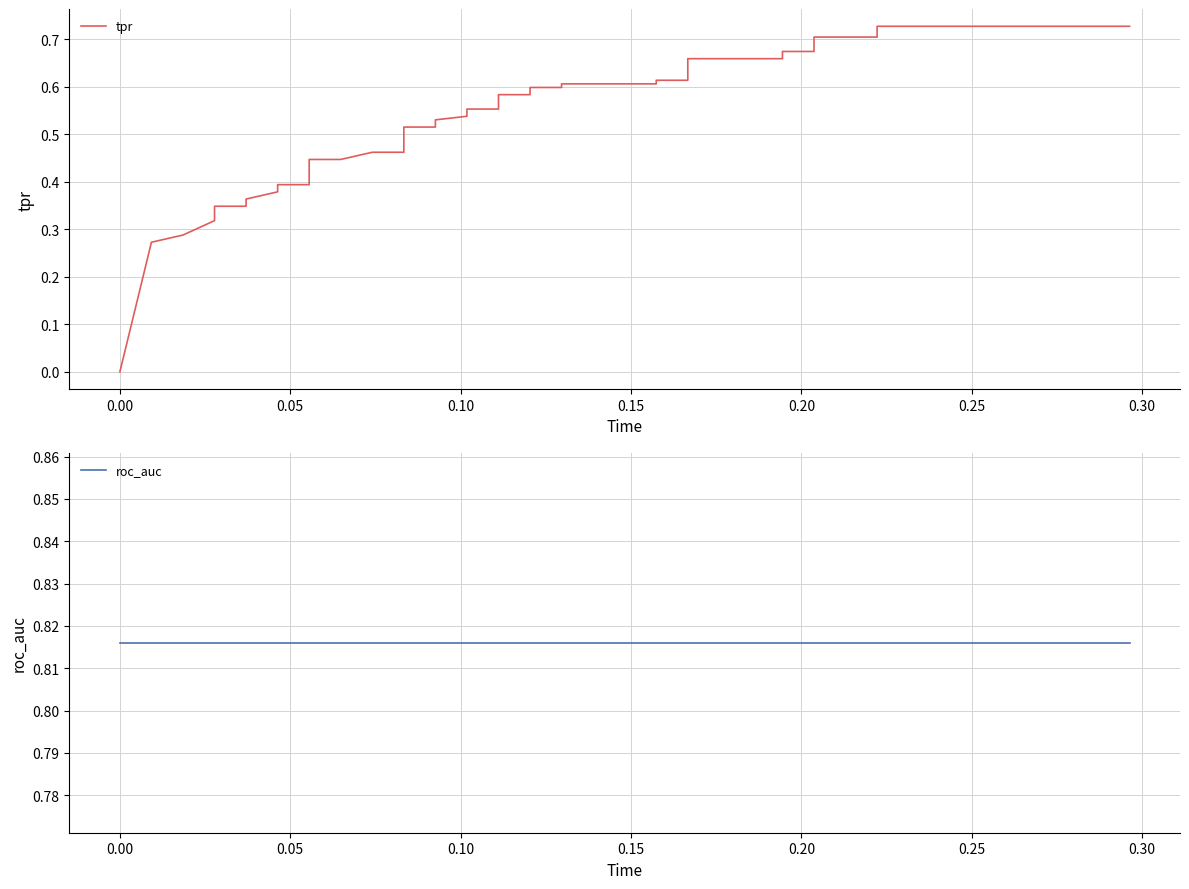

Is the value of roc_auc at 32 greater than the value of tpr at 0.25?

Yes